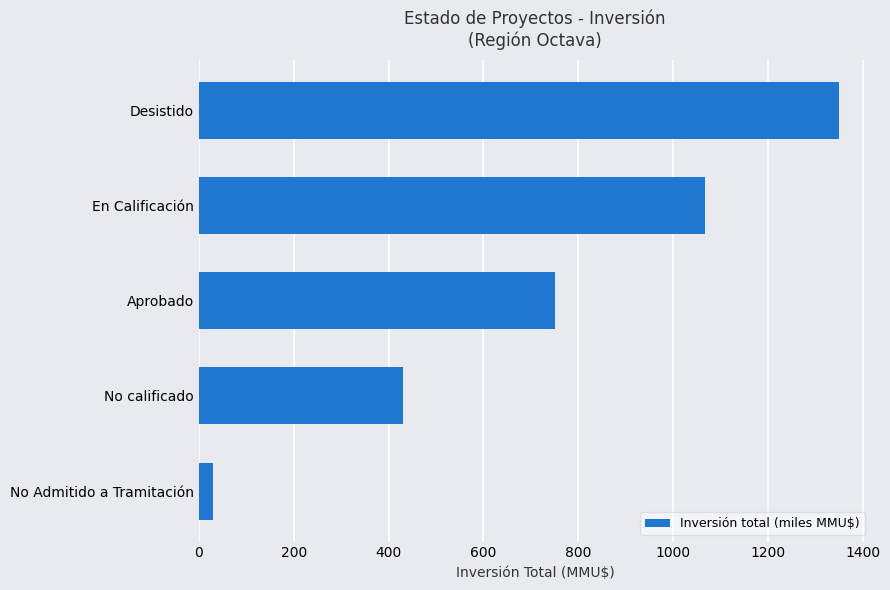

Reading top to bottom, transcribe all the data shown in this chart.

Desistido=1350.6	En Calificación=1067.9	Aprobado=751.8	No calificado=431.0	No Admitido a Tramitación=30.8